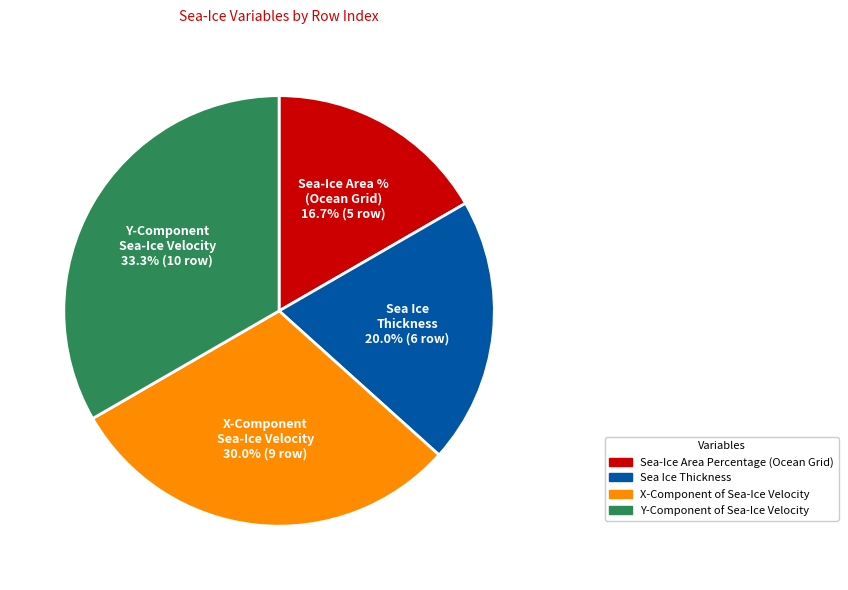

Do Sea-Ice Area Percentage (Ocean Grid) and X-Component of Sea-Ice Velocity together represent more than half of the pie?

No